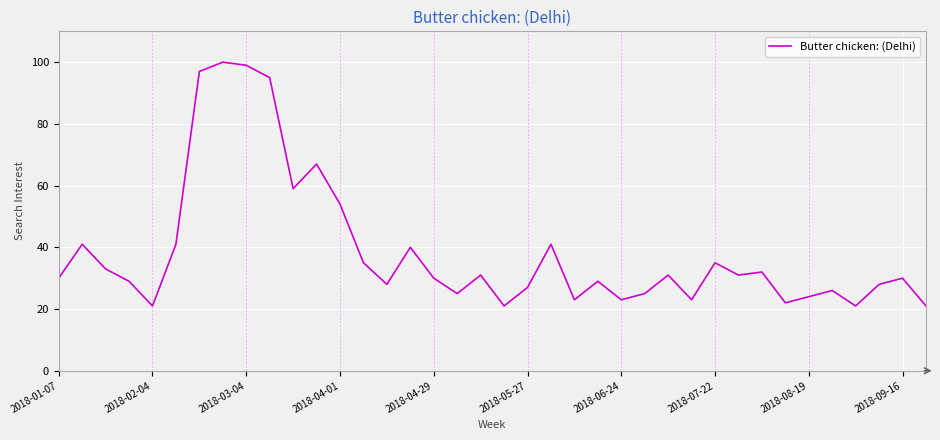

What is the sum of all values?

1468